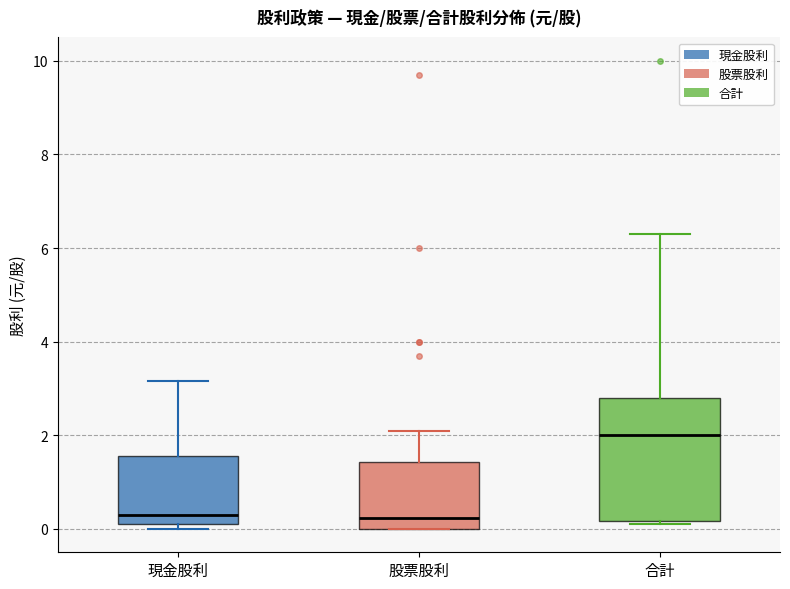

Where is the upper edge of the box for 合計 on the y-axis? The values are not printed on the chart, so give them approximately, as read against the axis.

2.8